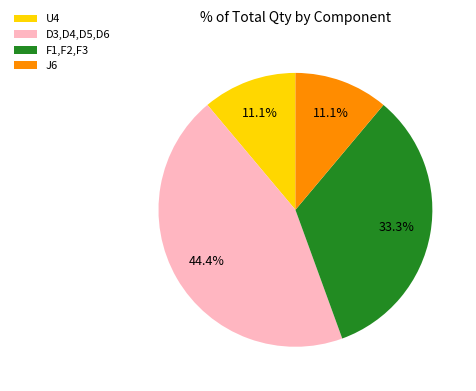

What is the ratio of the value at D3,D4,D5,D6 to the value at F1,F2,F3?

1.3